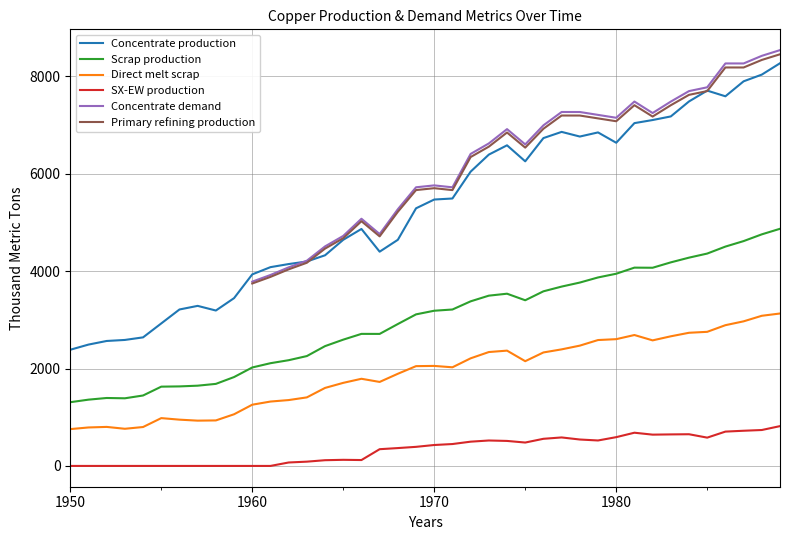

True or false: SX-EW production and Concentrate production intersect in this chart.

False